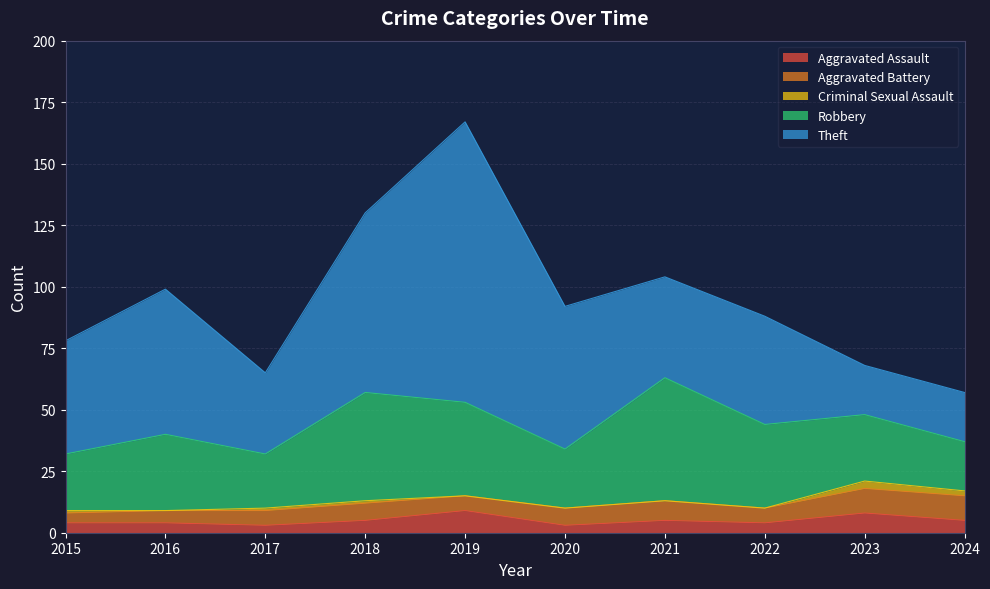

Does the chart have visible grid lines?

Yes